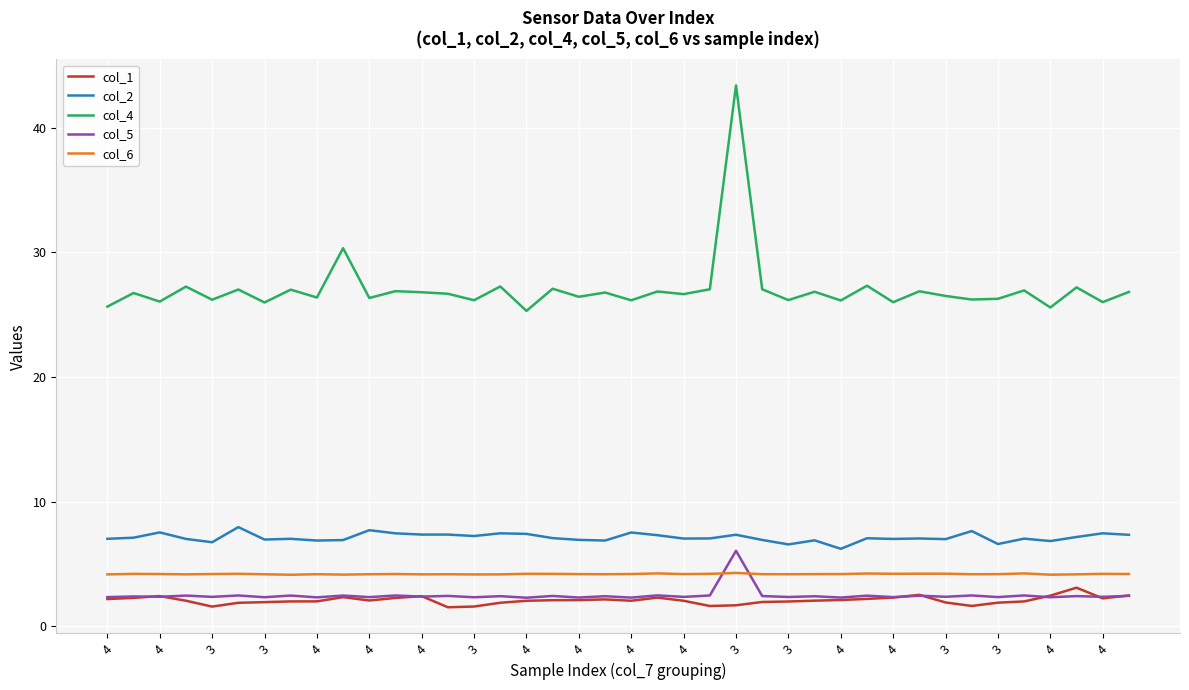

What is the highest value of the col_5 series?

6.1